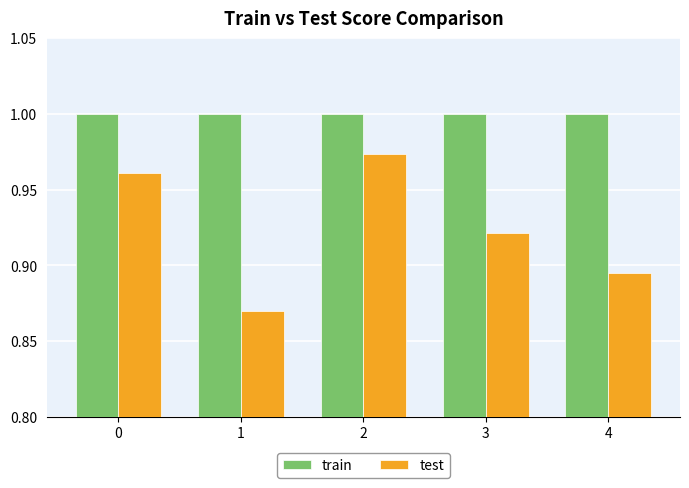

What is the difference between the second highest and second lowest values in the test series?

0.1